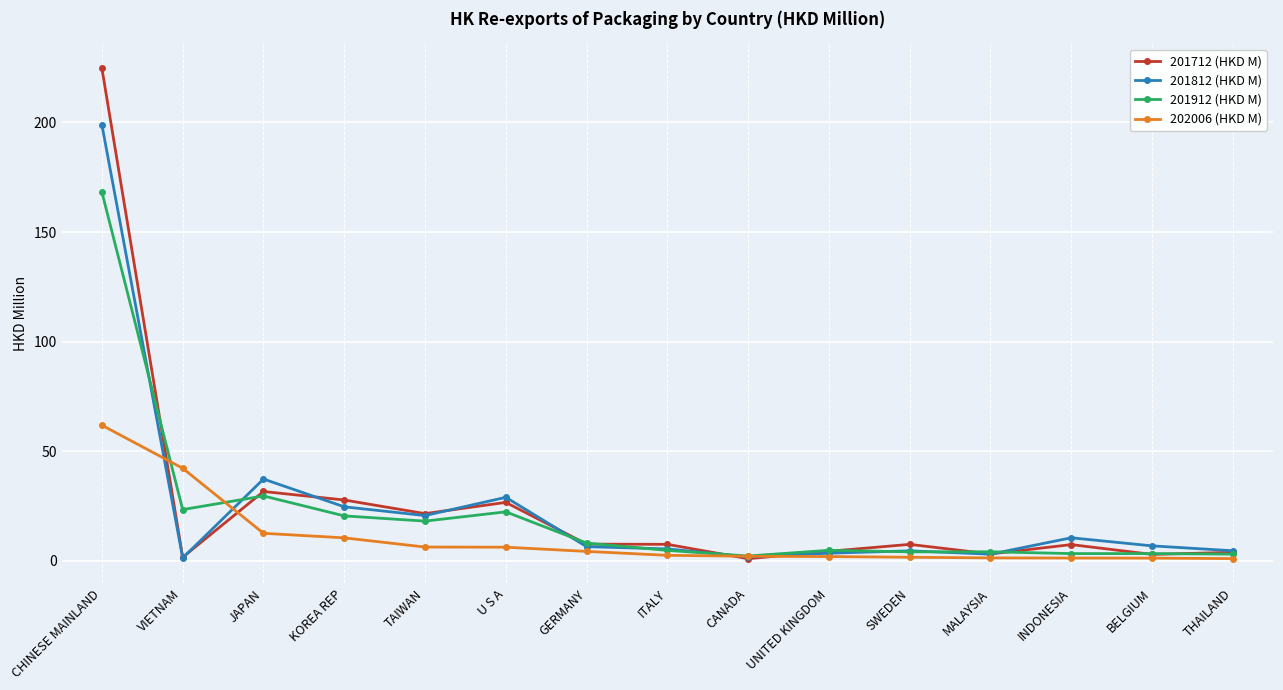

Which series has the largest range (max minus min)?

201712 (HKD M)